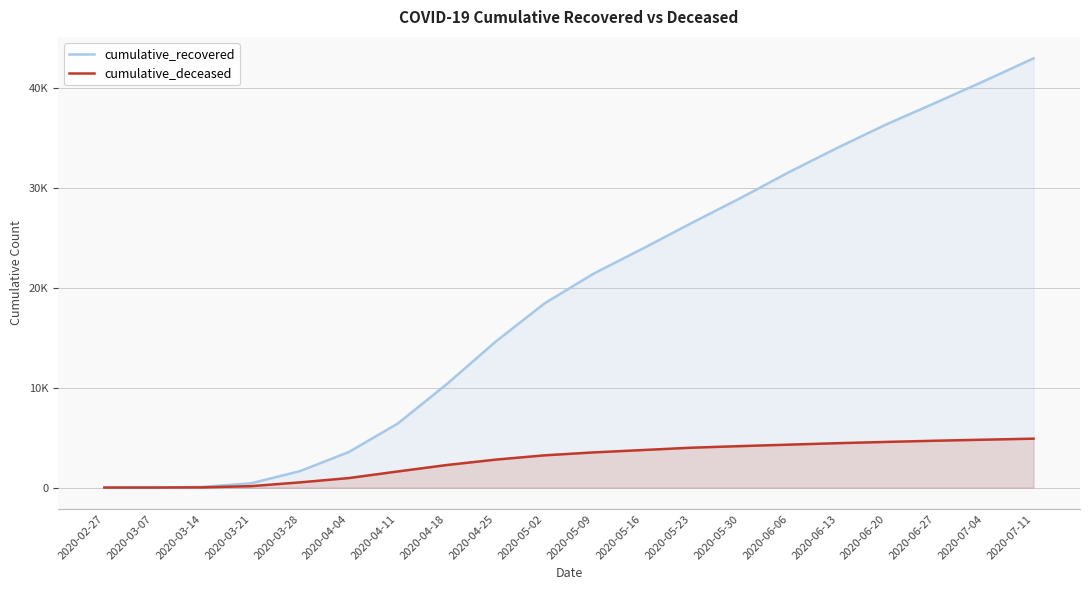

What are all the series names shown in the legend?

cumulative_recovered, cumulative_deceased